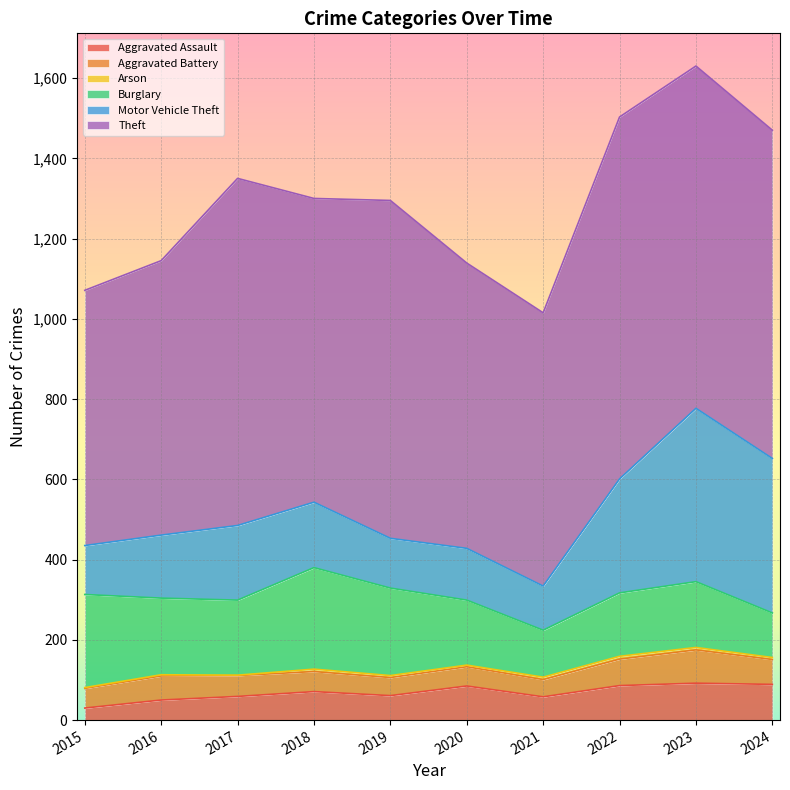

What is the sum of all Motor Vehicle Theft values?

2092